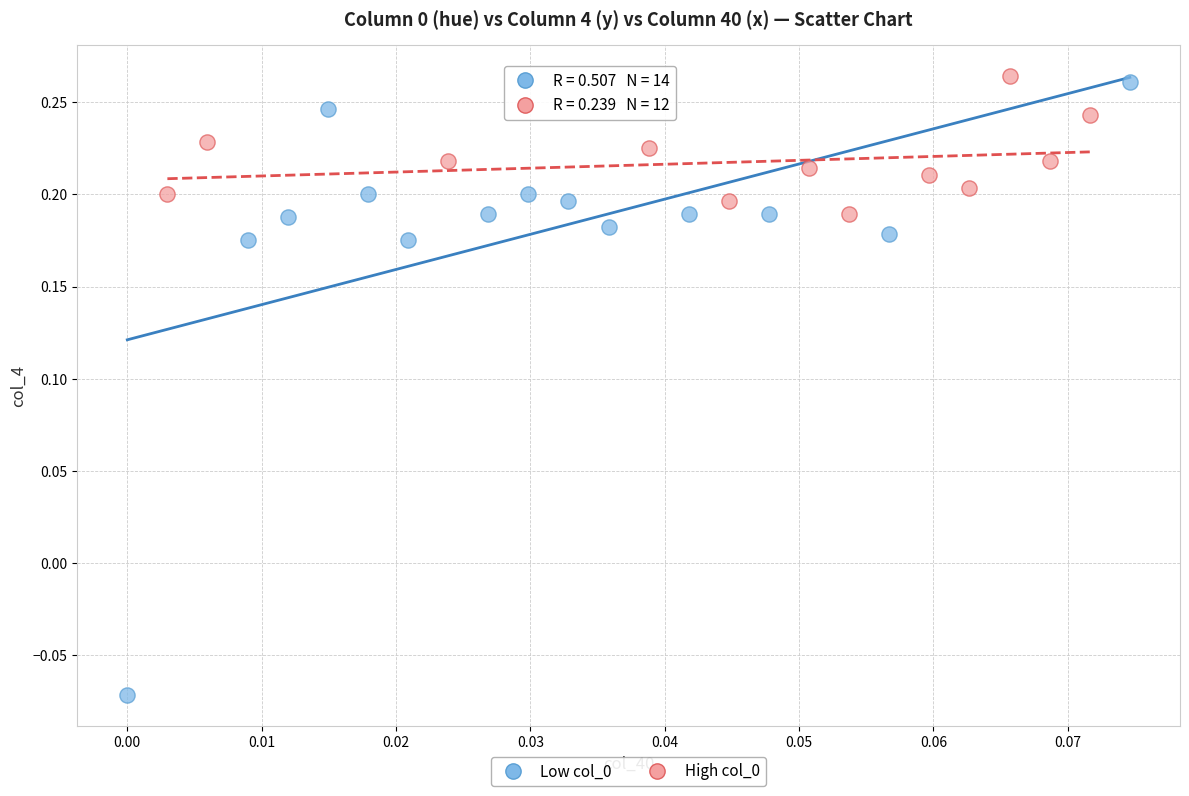

Which series has the widest spread of Y values?

Low col_0